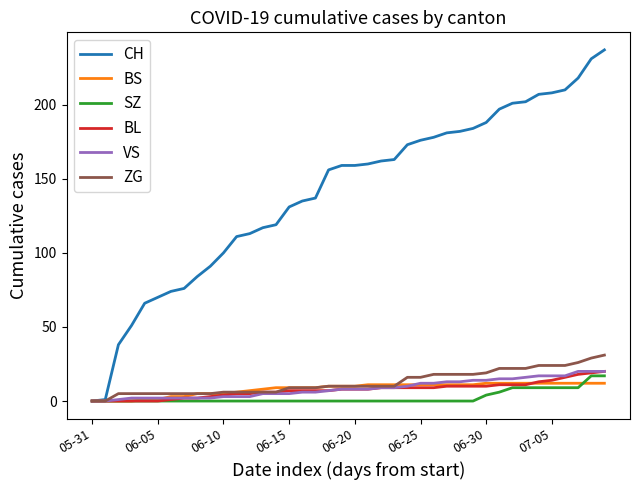

Which series has the widest spread of values?

CH